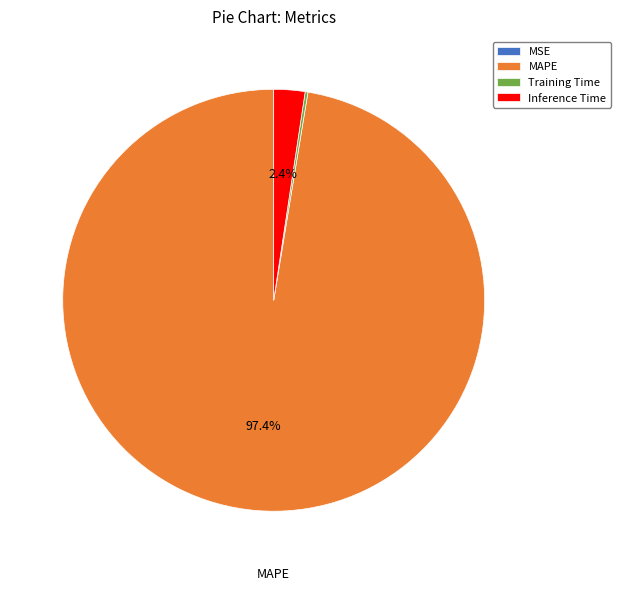

What is the largest slice in the pie chart?

MAPE